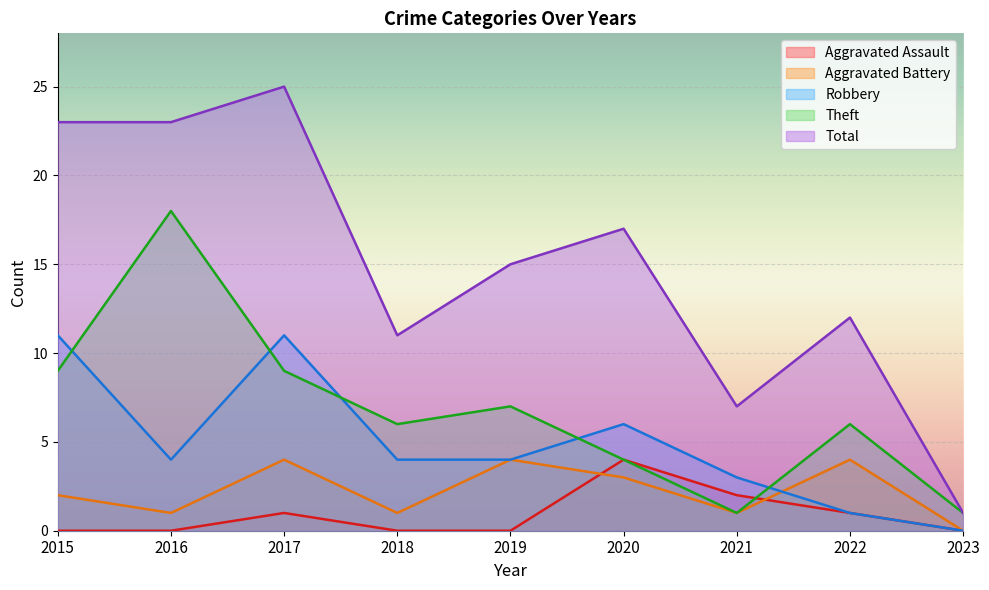

How many values in the Theft series are below 6?

3